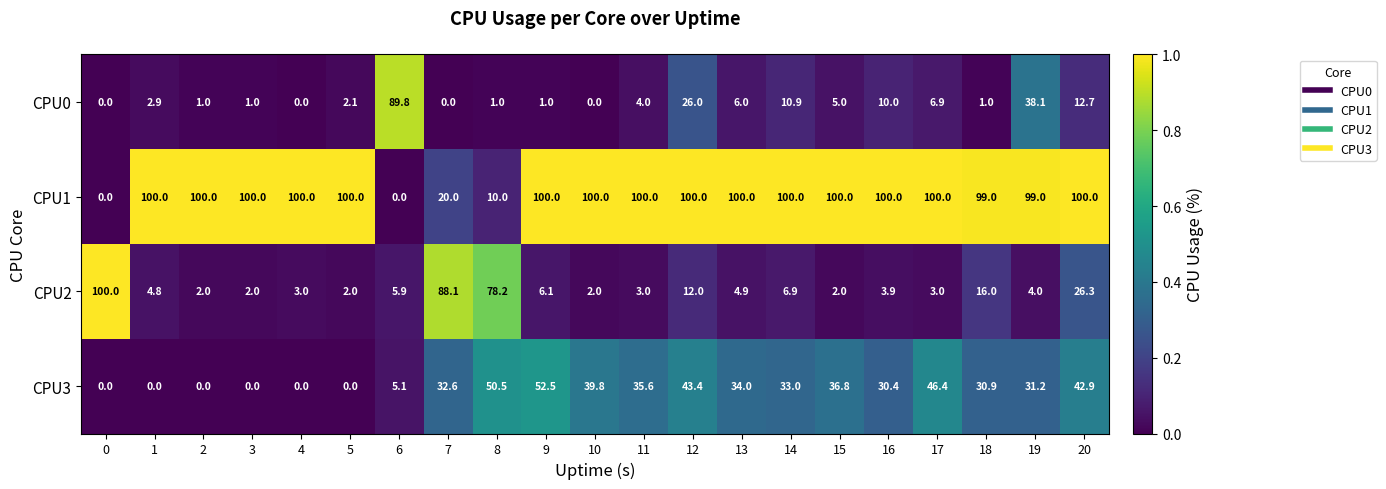

The CPU0 series shows 21.0 at 20. True or false?

False